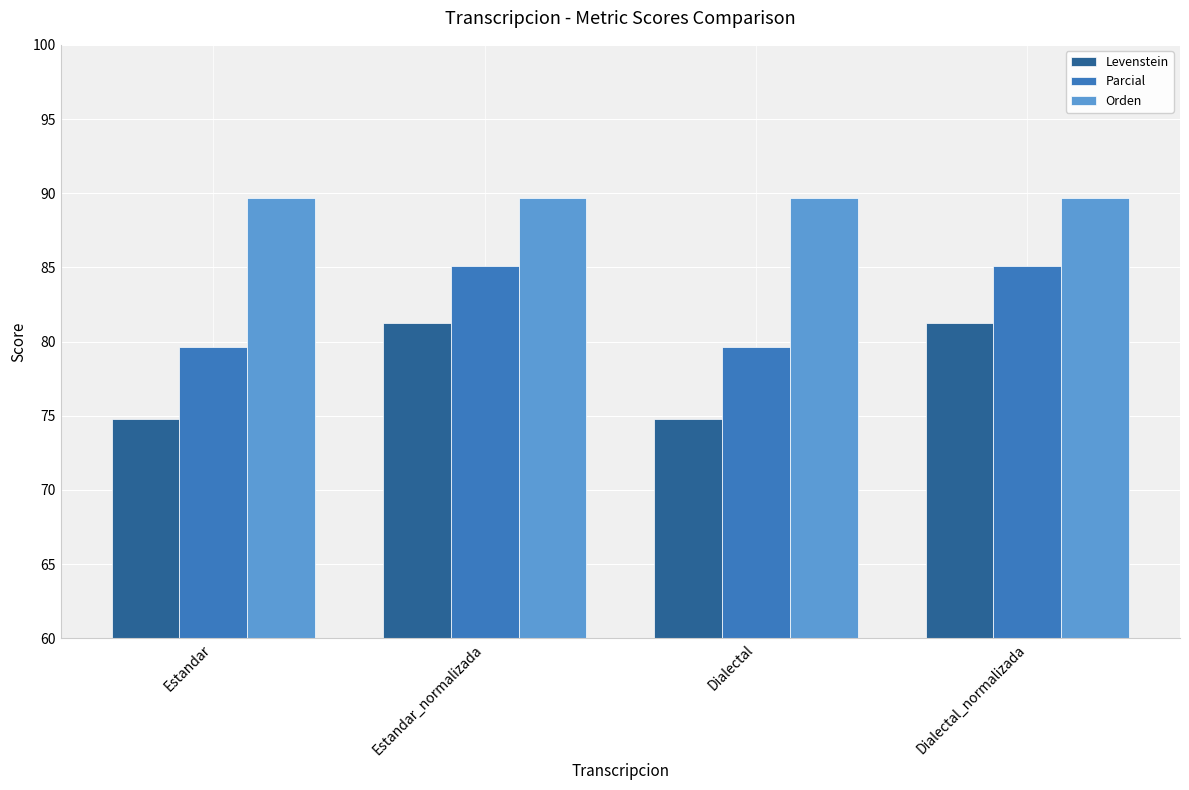

What is the sum of all Parcial values?

329.5